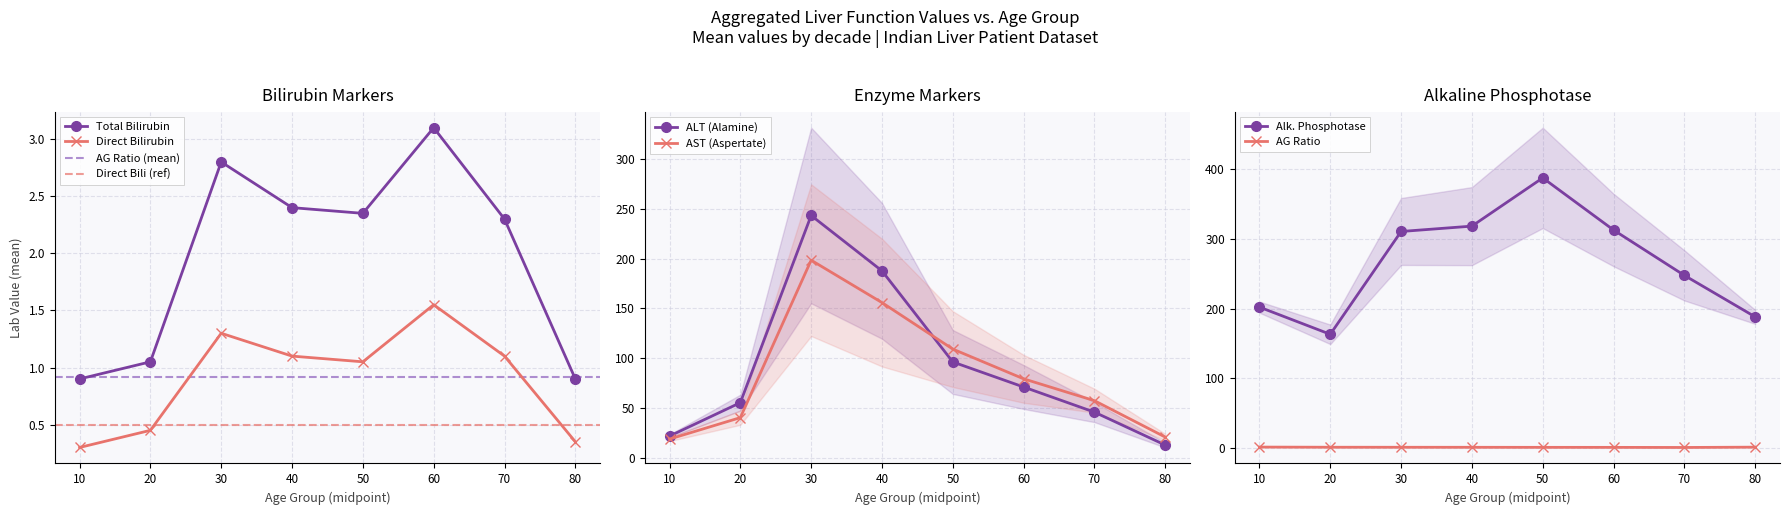

How many data points in Total_Bilirubin are above 2?

5